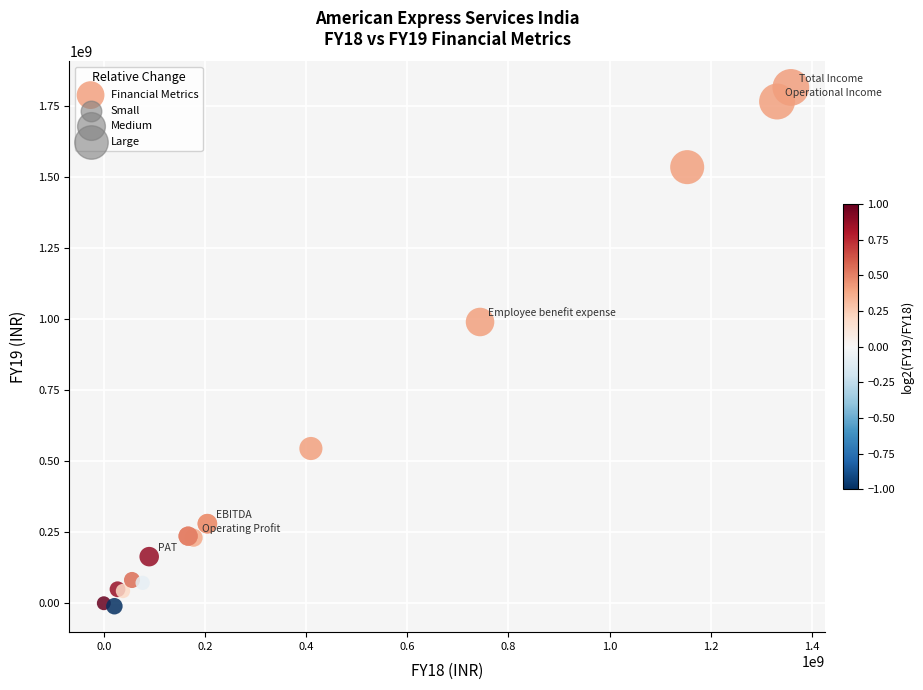

What Y value in the scatter plot is closest to 902080863?

989365882